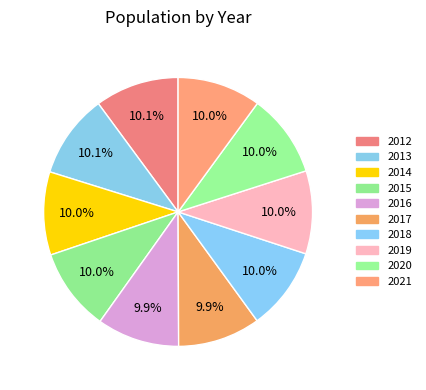

Count the number of slices in the pie.

10